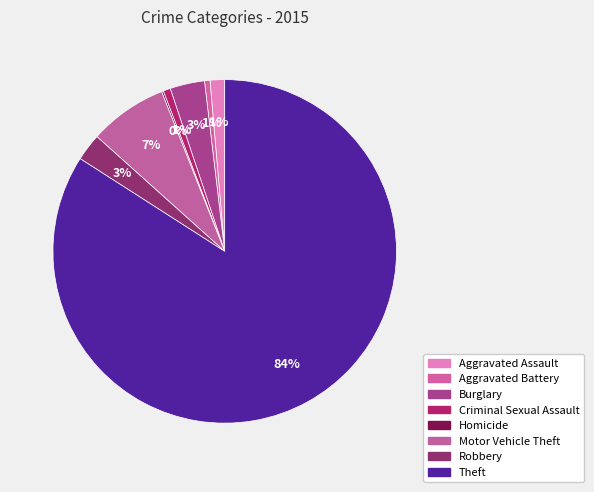

To the nearest percent, what is the average slice percentage?

12%